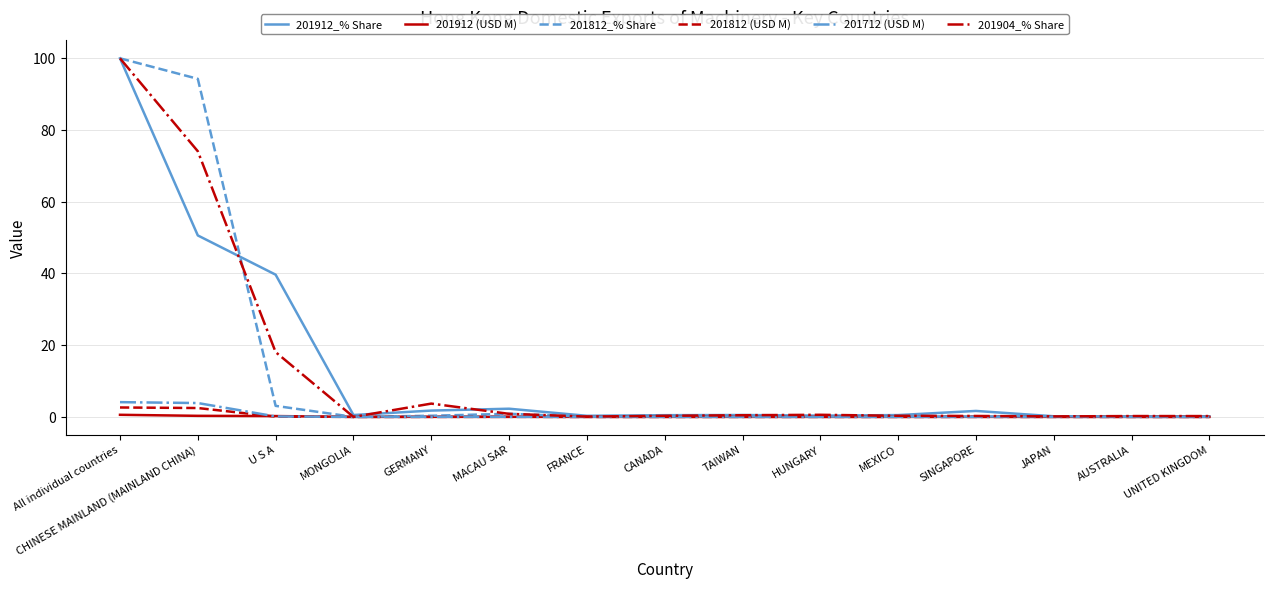

How many categories are shown in the chart?

15